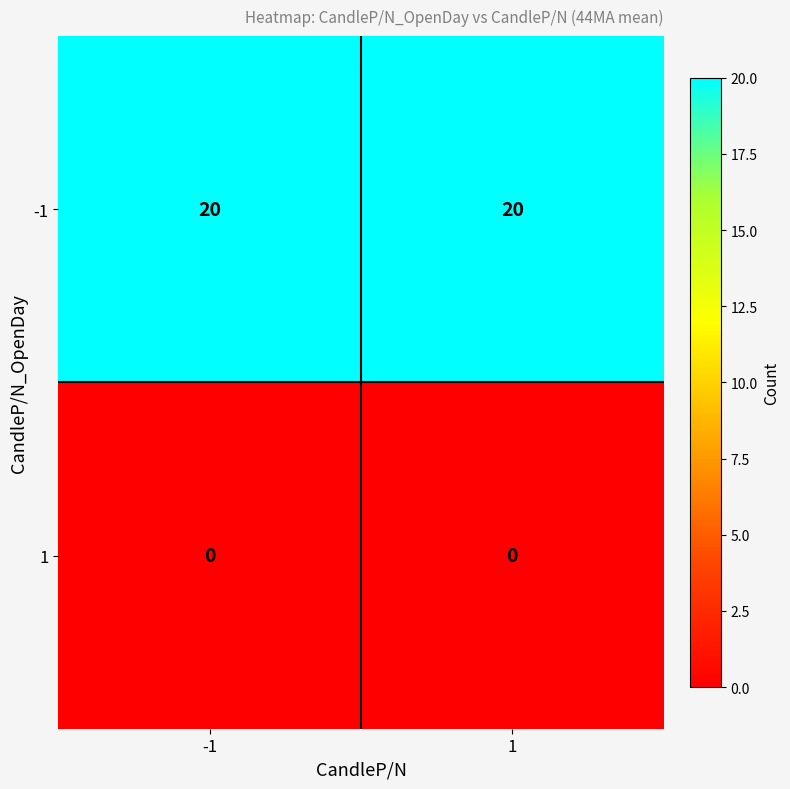

What is the difference between the highest and lowest values at 1?

20